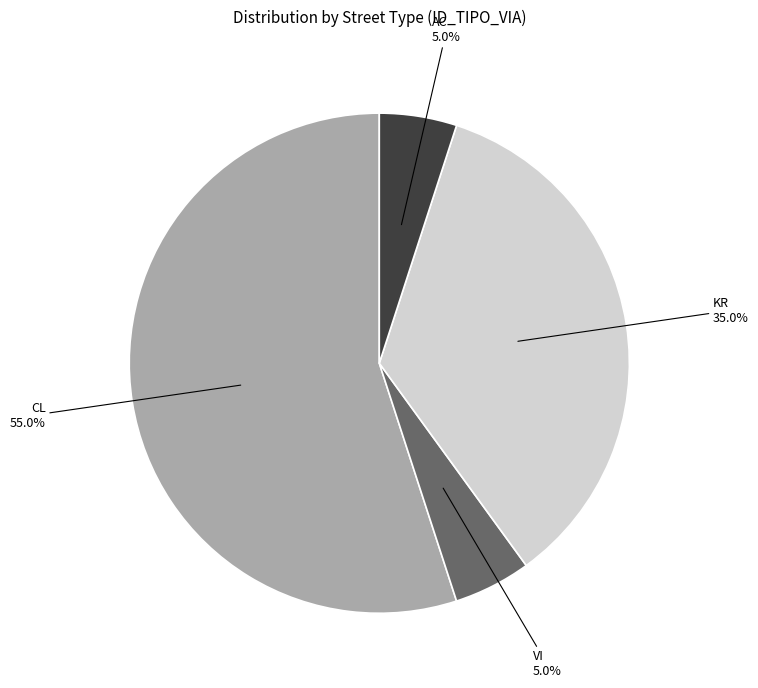

What is the total percentage of CL and AC?

60.0%